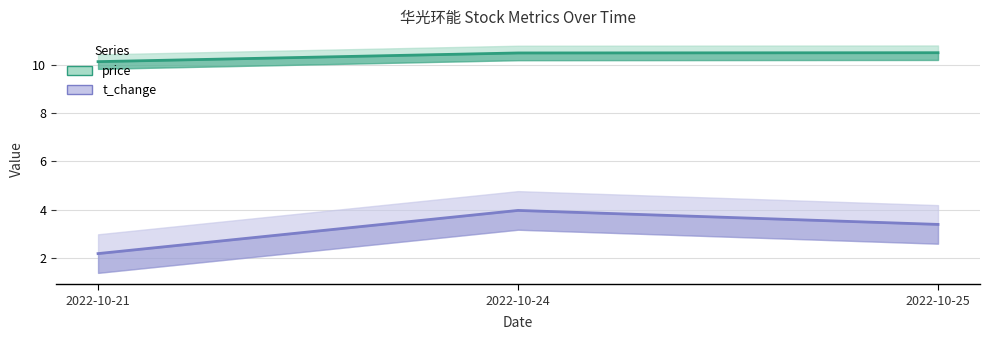

What is the spread (max minus min) of values at 2022-10-24?

6.5